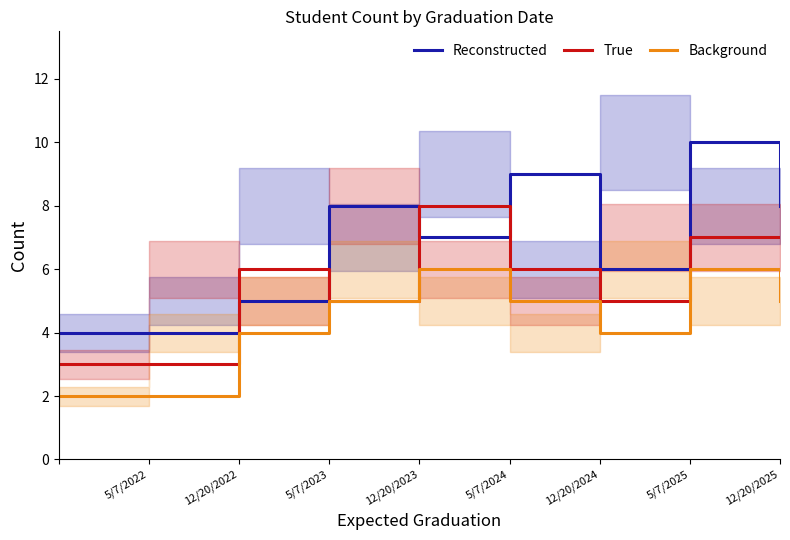

How many interior local peaks does the Background series have?

2